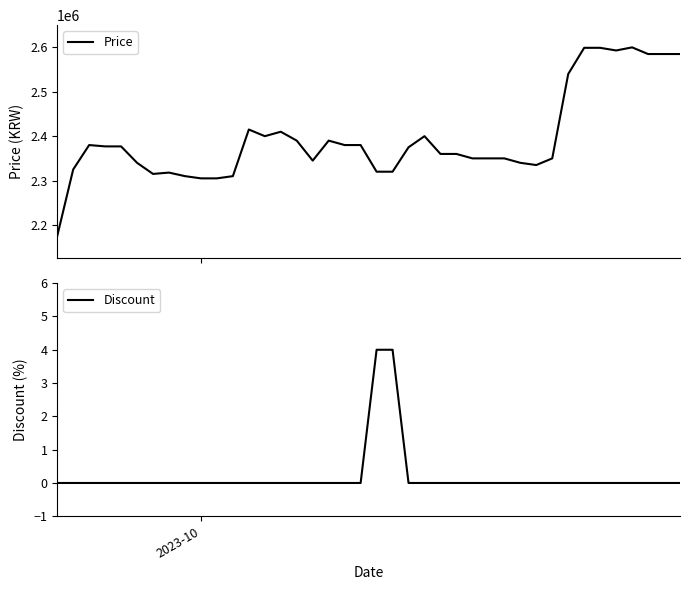

What is the highest value of the Price series?

2600000